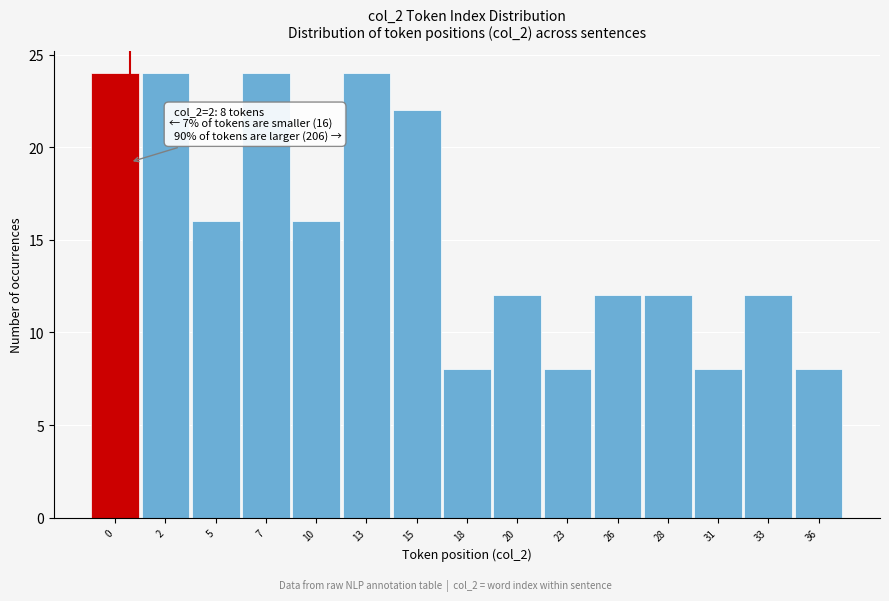

Reading left to right, transcribe all the data shown in this chart.

24	24	16	24	16	24	22	8	12	8	12	12	8	12	8